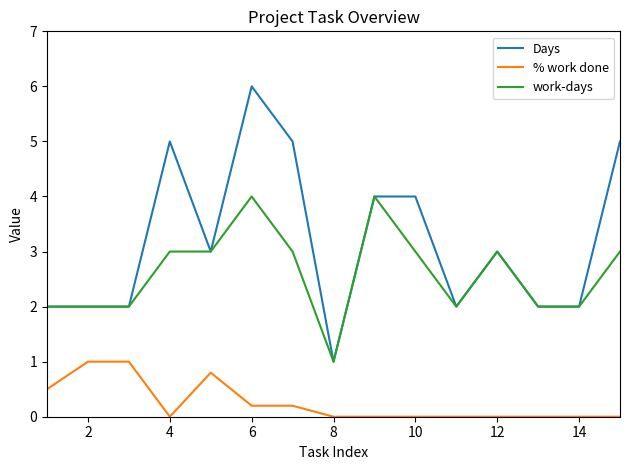

Which series has the largest range (max minus min)?

Days